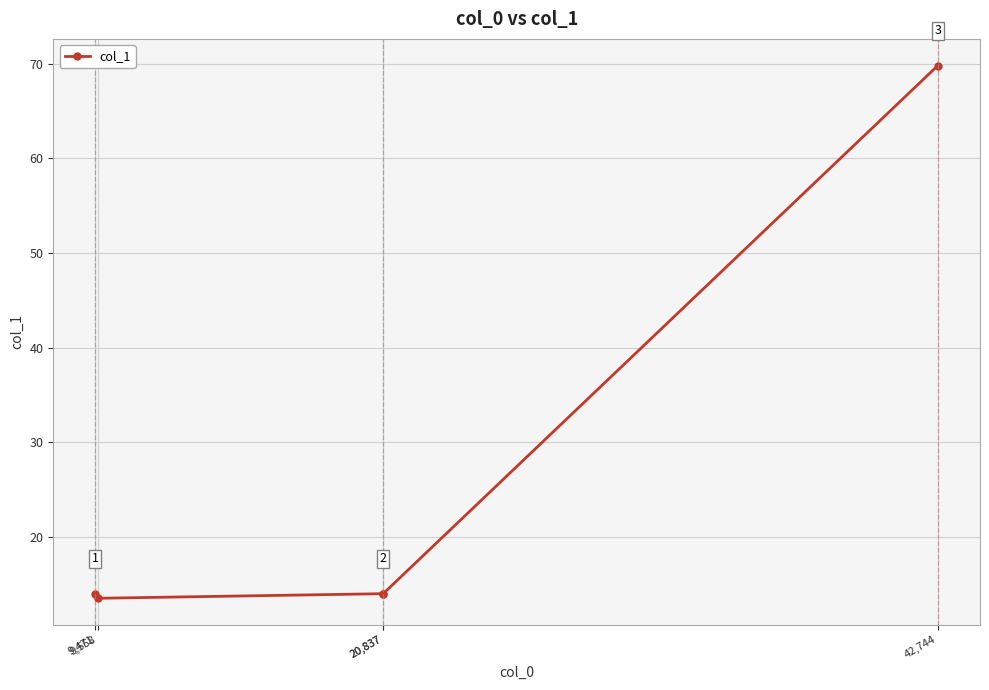

What is the difference between the maximum and minimum values?

56.3